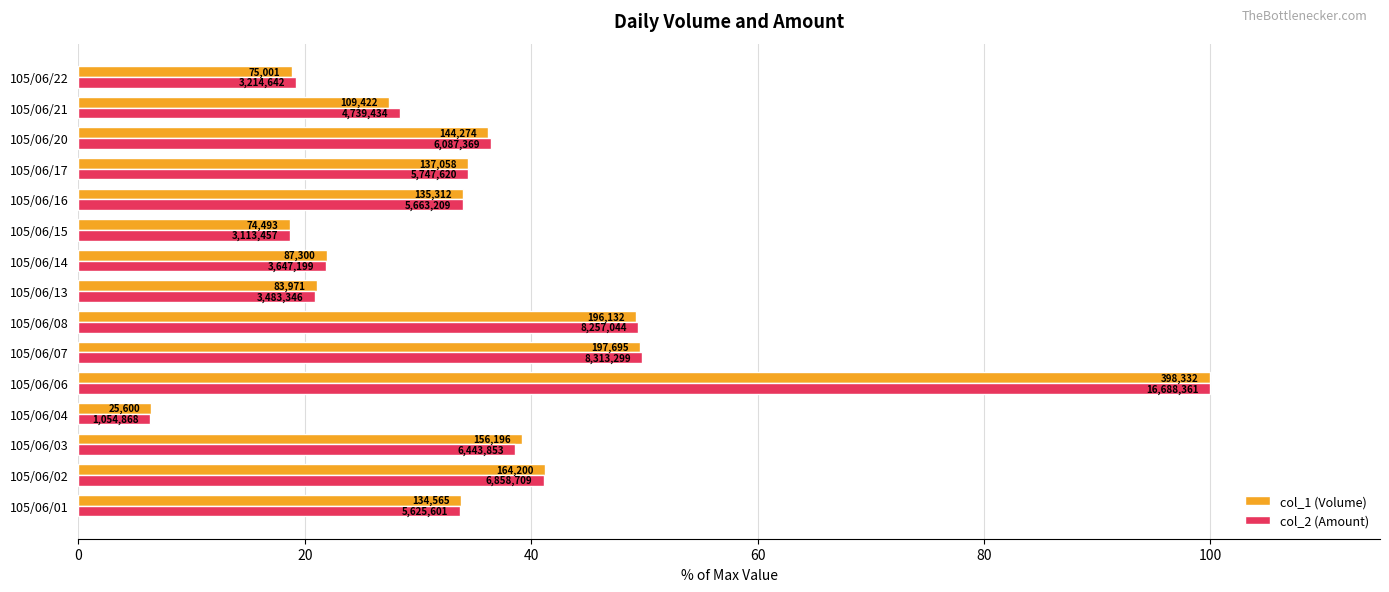

What are all the series names shown in the legend?

col_1 (Volume), col_2 (Amount)